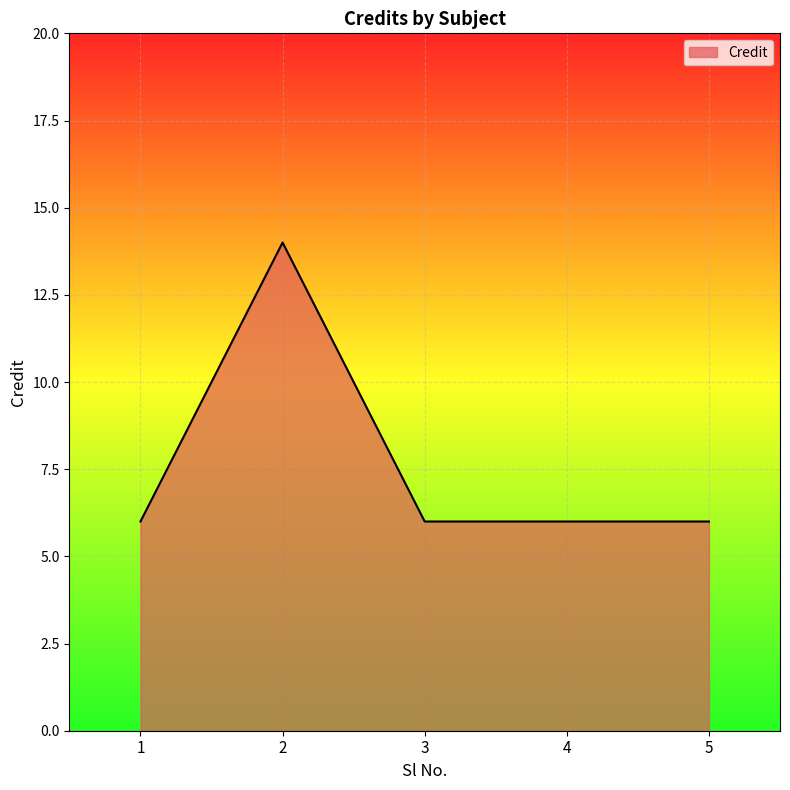

True or false: there are more than 0 points higher than both neighbors.

True